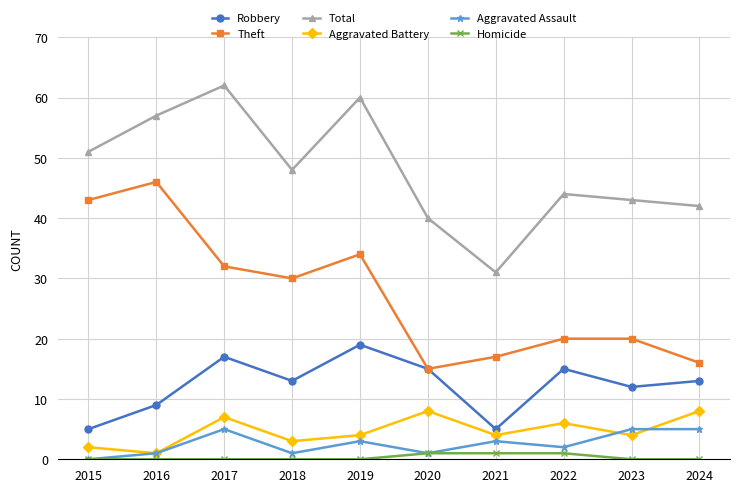

True or false: Aggravated Battery and Total cross at least once.

False